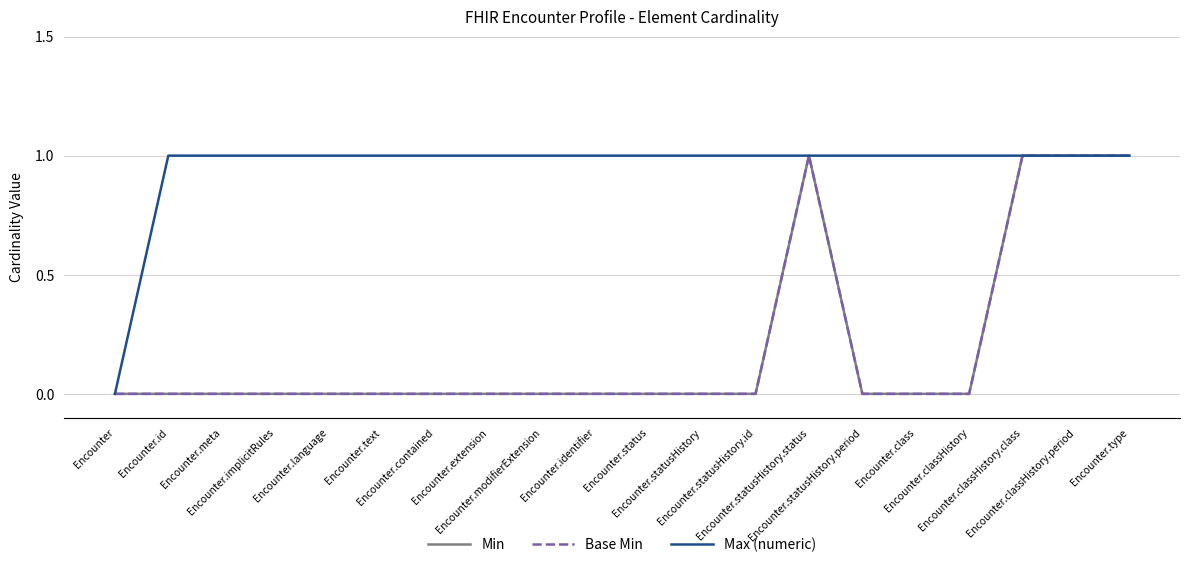

What is the label of the 20th point from the left?

Encounter.type